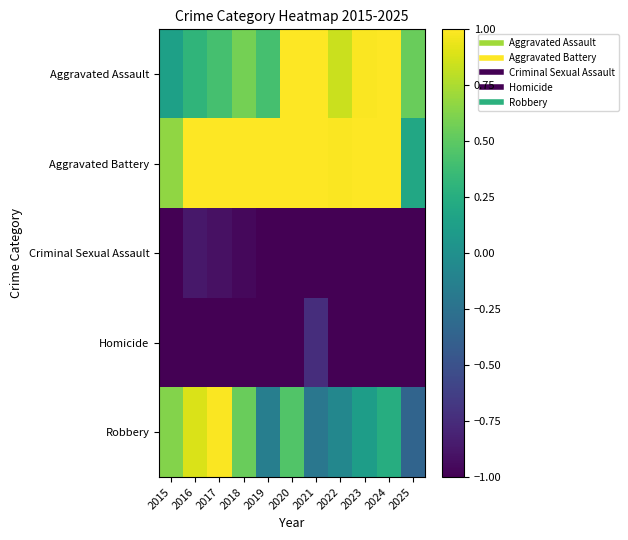

At 2025, list the series in order from largest to smallest.

Aggravated Assault, Aggravated Battery, Robbery, Criminal Sexual Assault, Homicide